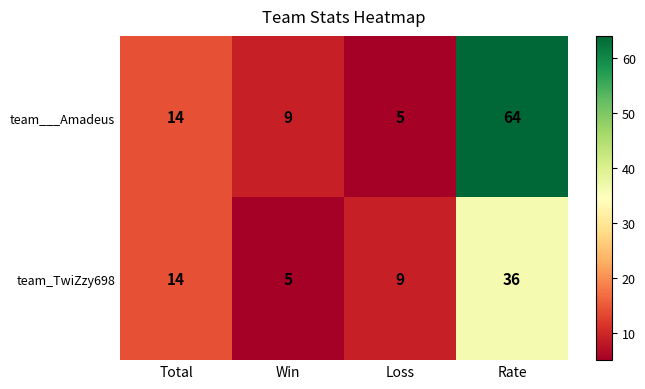

Reading left to right, transcribe all the data shown in this chart.

team___Amadeus: Total=14	Win=9	Loss=5	Rate=64
team_TwiZzy698: Total=14	Win=5	Loss=9	Rate=36